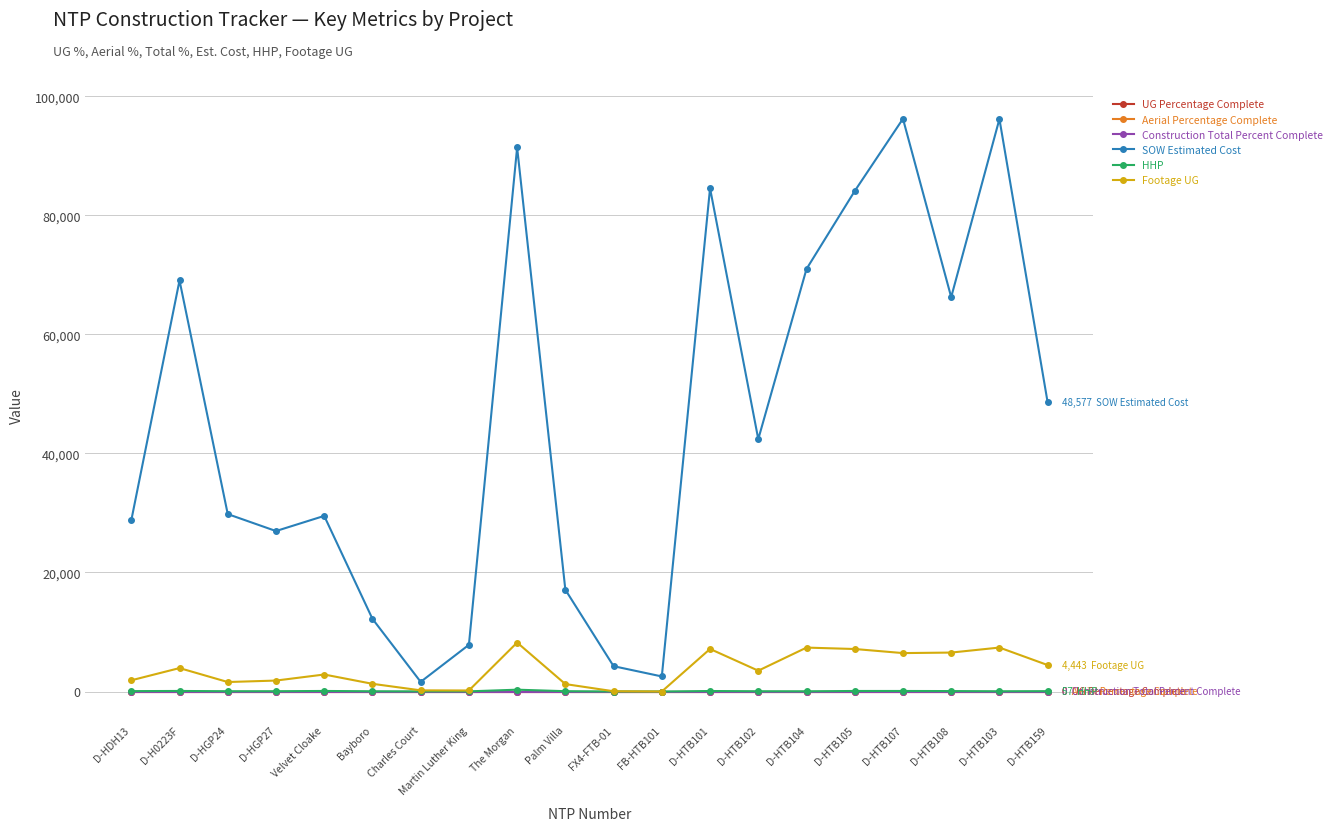

What is the approximate value of SOW Estimated Cost at D-HTB159?

48577.0